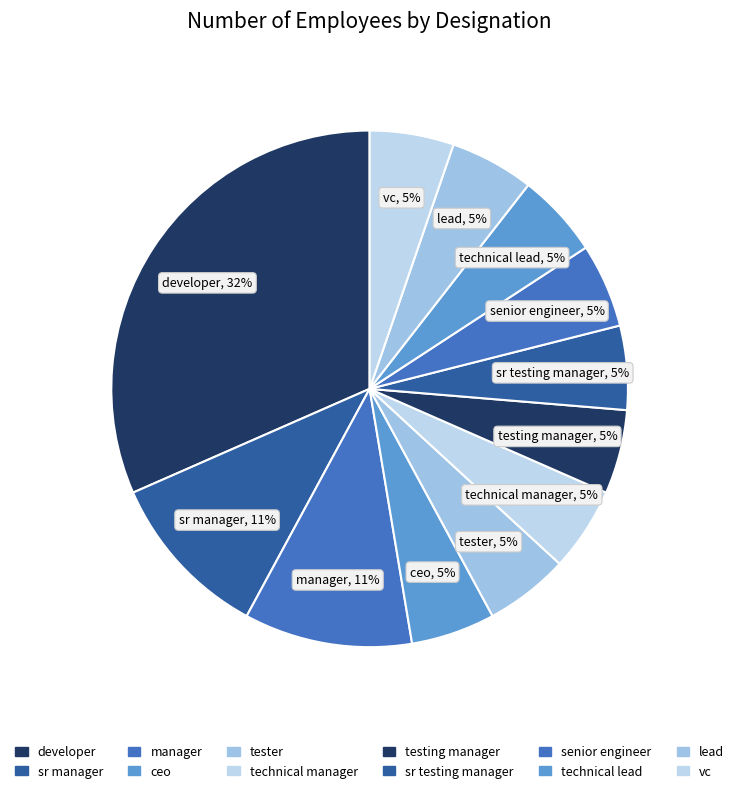

Count the number of slices in the pie.

12